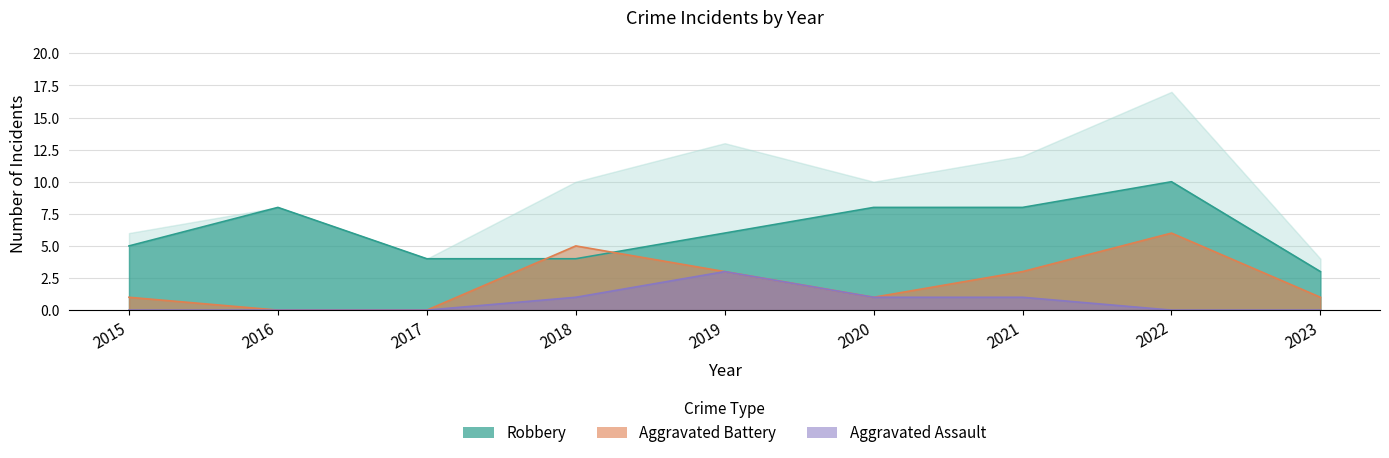

True or false: Aggravated Battery and Aggravated Assault cross at least once.

False